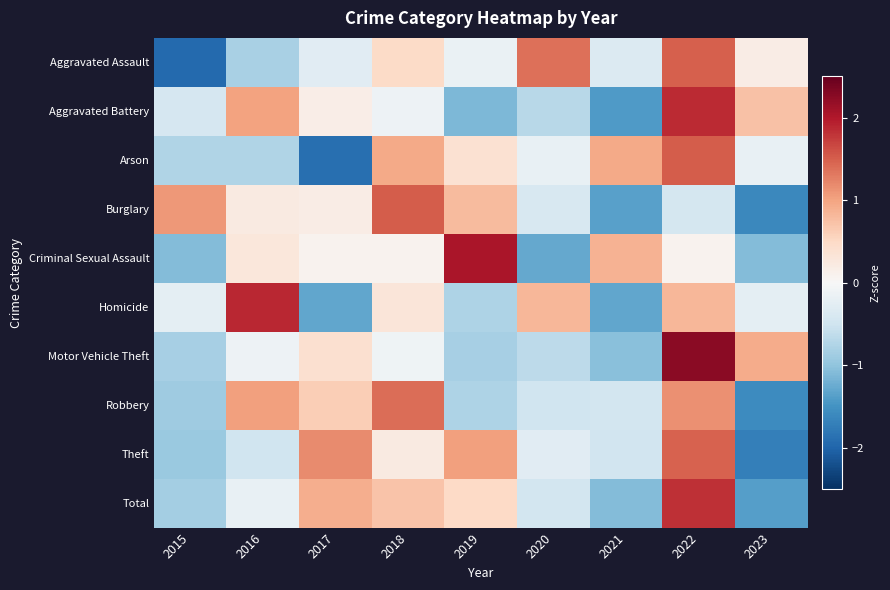

Count the number of data series in this chart.

10